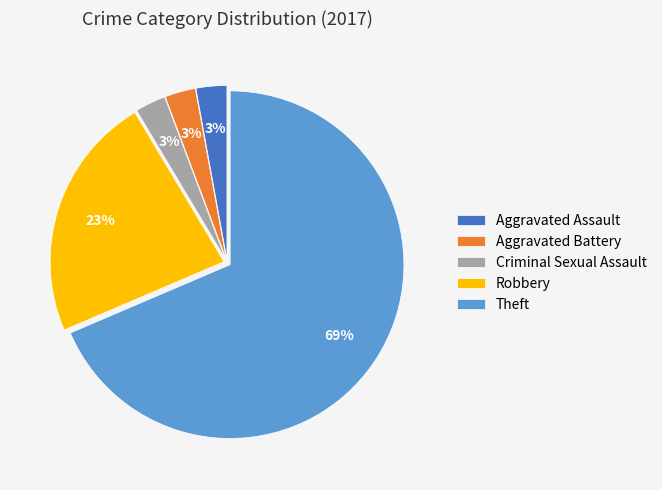

Which slice represents more than half of the pie?

Theft